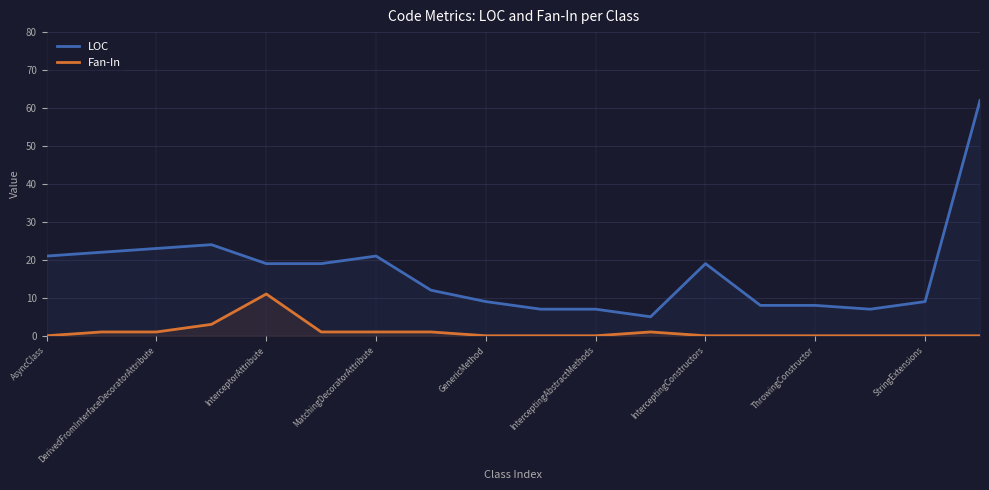

How many interior local peaks does the LOC series have?

3